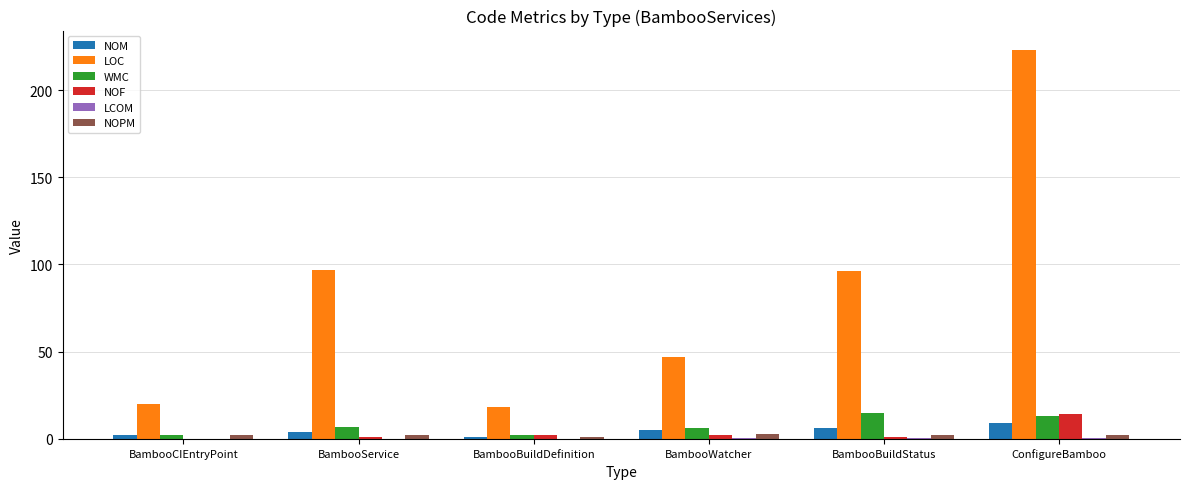

What is the approximate value of NOM at BambooBuildStatus?

6.0